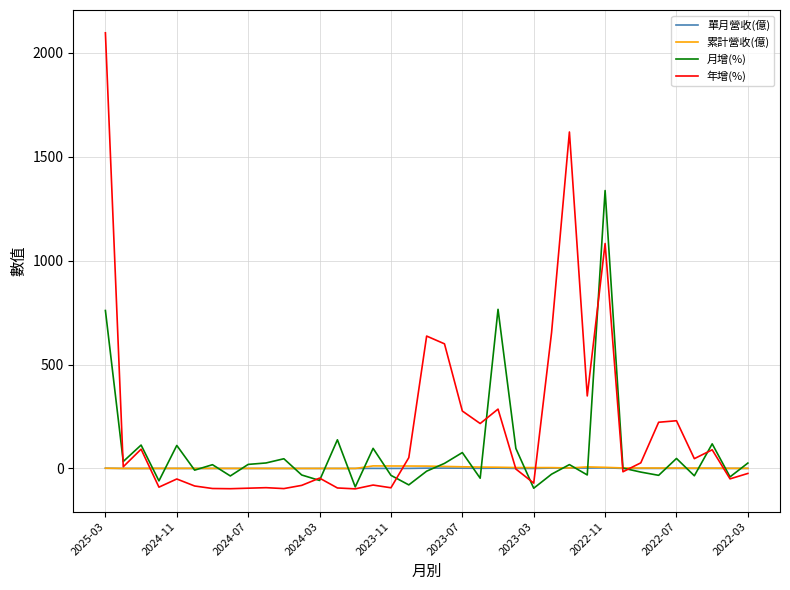

What is the difference between the maximum and minimum values in the 年增(%) series?

2194.7